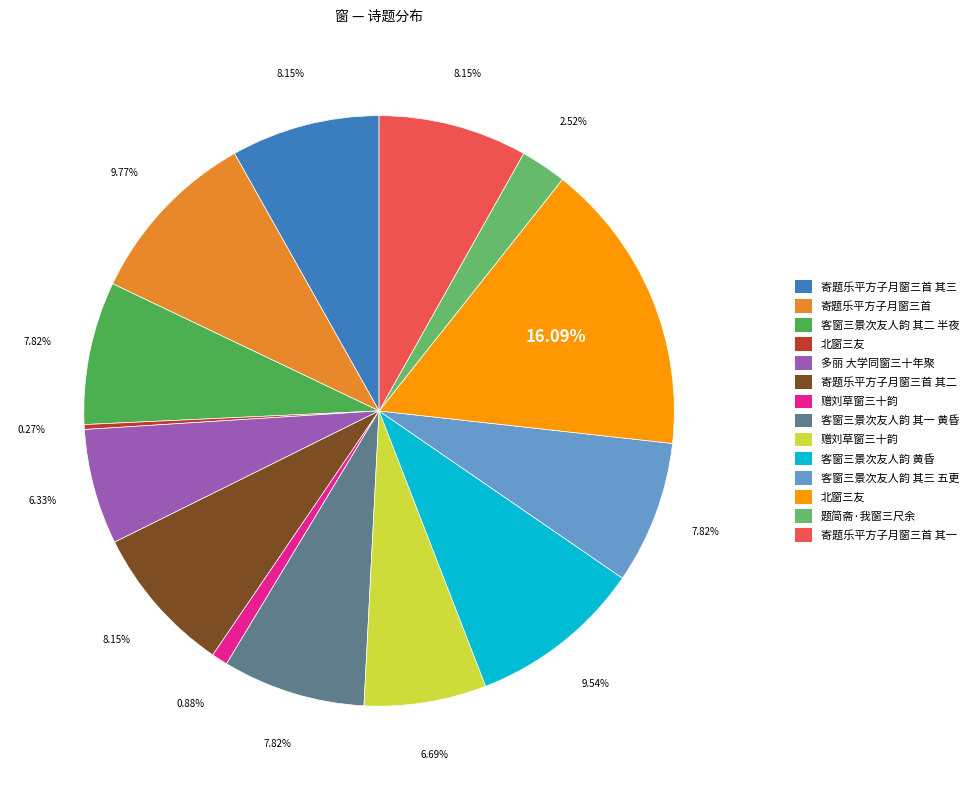

Which category has the smallest portion of the pie?

北窗三友